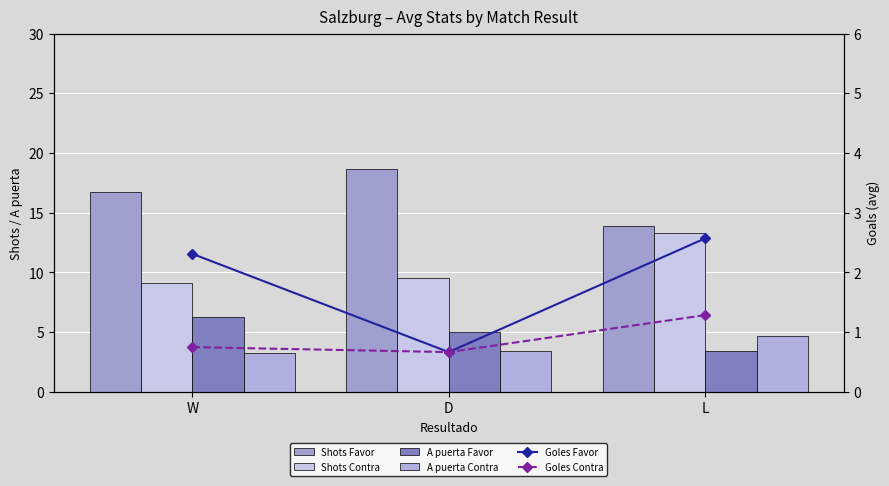

At which label does Shots Favor reach its minimum?

L